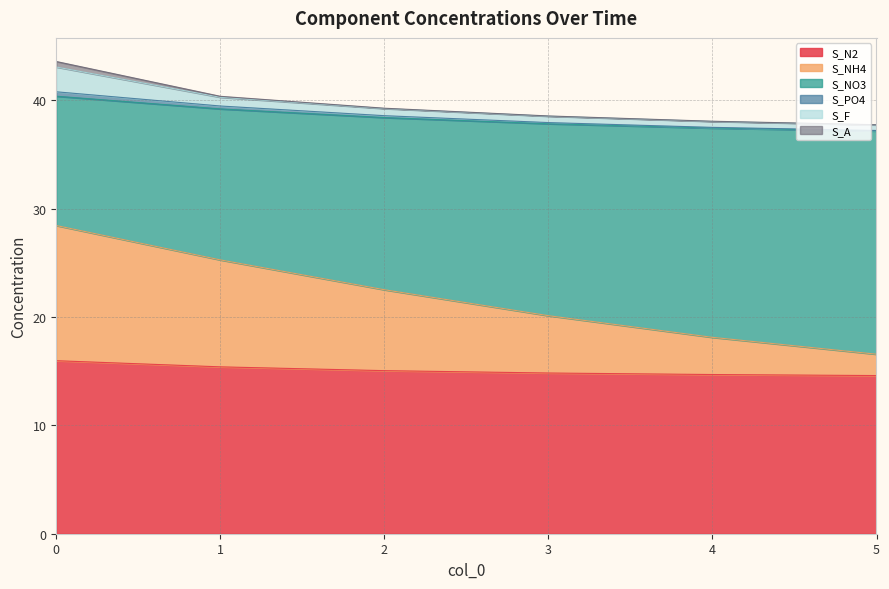

Rank the categories by S_NH4 value from lowest to highest.

5, 4, 3, 2, 1, 0